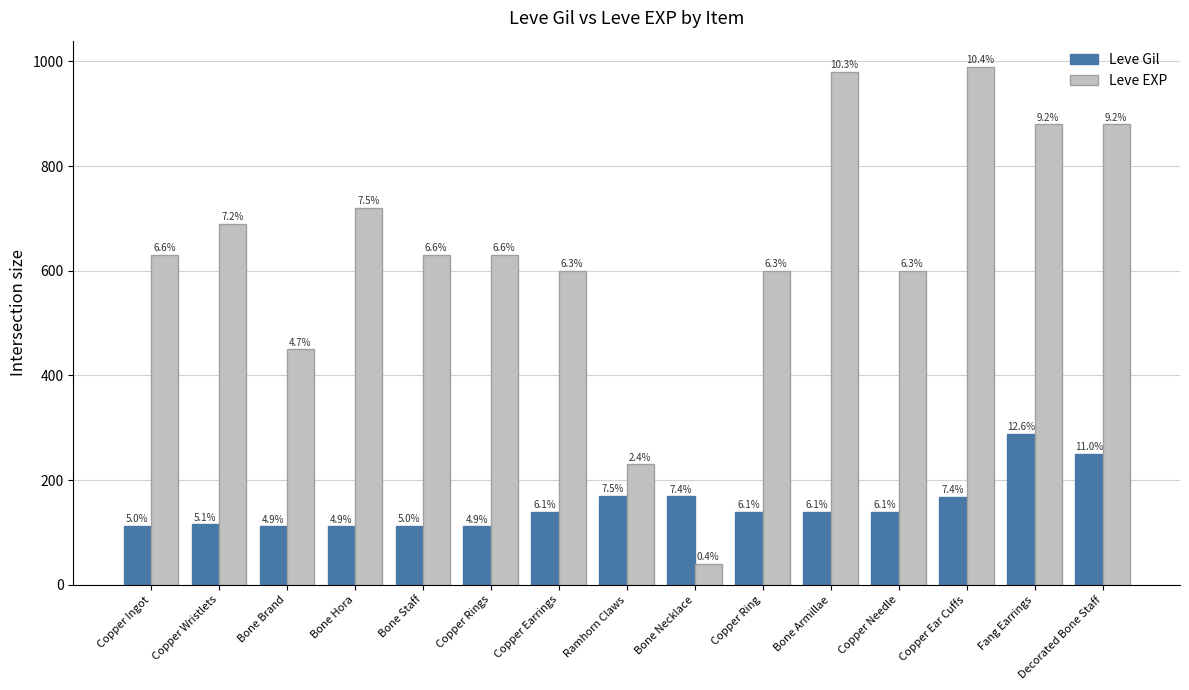

Rank the categories by Leve EXP value from lowest to highest.

Bone Necklace, Ramhorn Claws, Bone Brand, Copper Earrings, Copper Ring, Copper Needle, Copper Ingot, Bone Staff, Copper Rings, Copper Wristlets, Bone Hora, Fang Earrings, Decorated Bone Staff, Bone Armillae, Copper Ear Cuffs